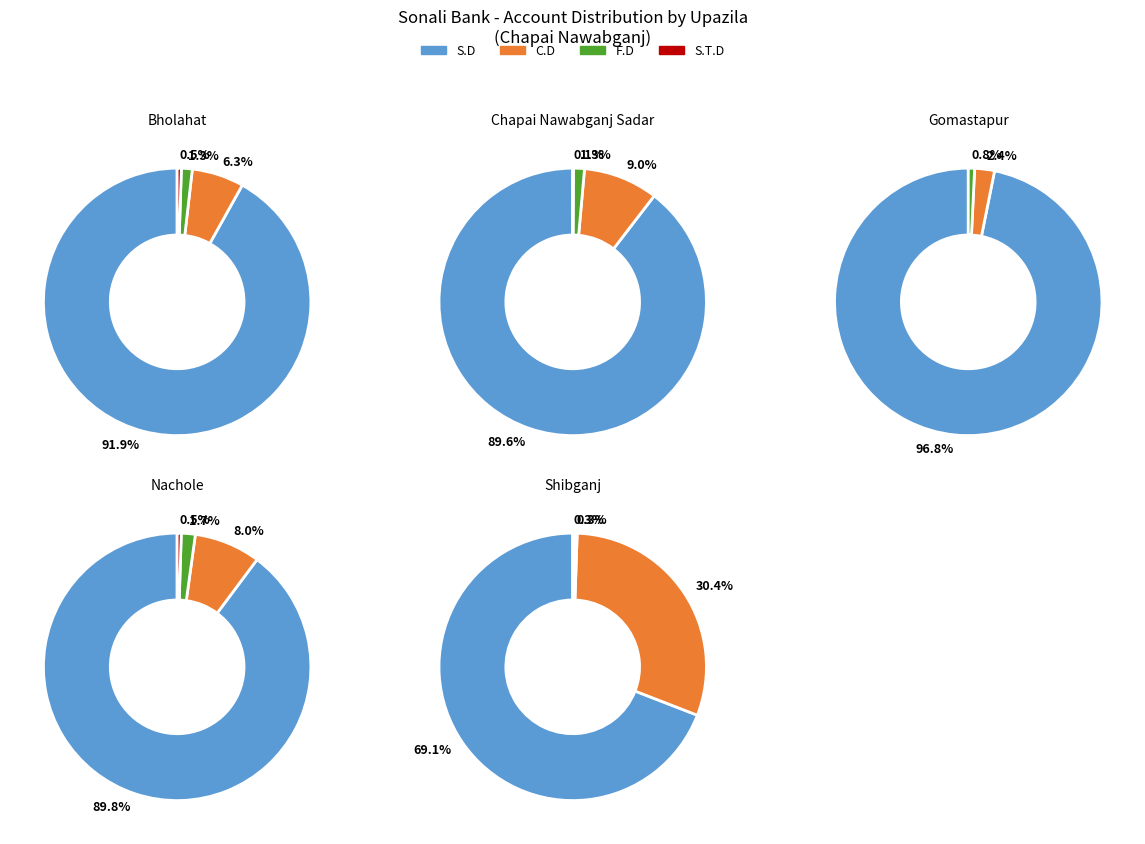

How many segments does this pie chart have?

4